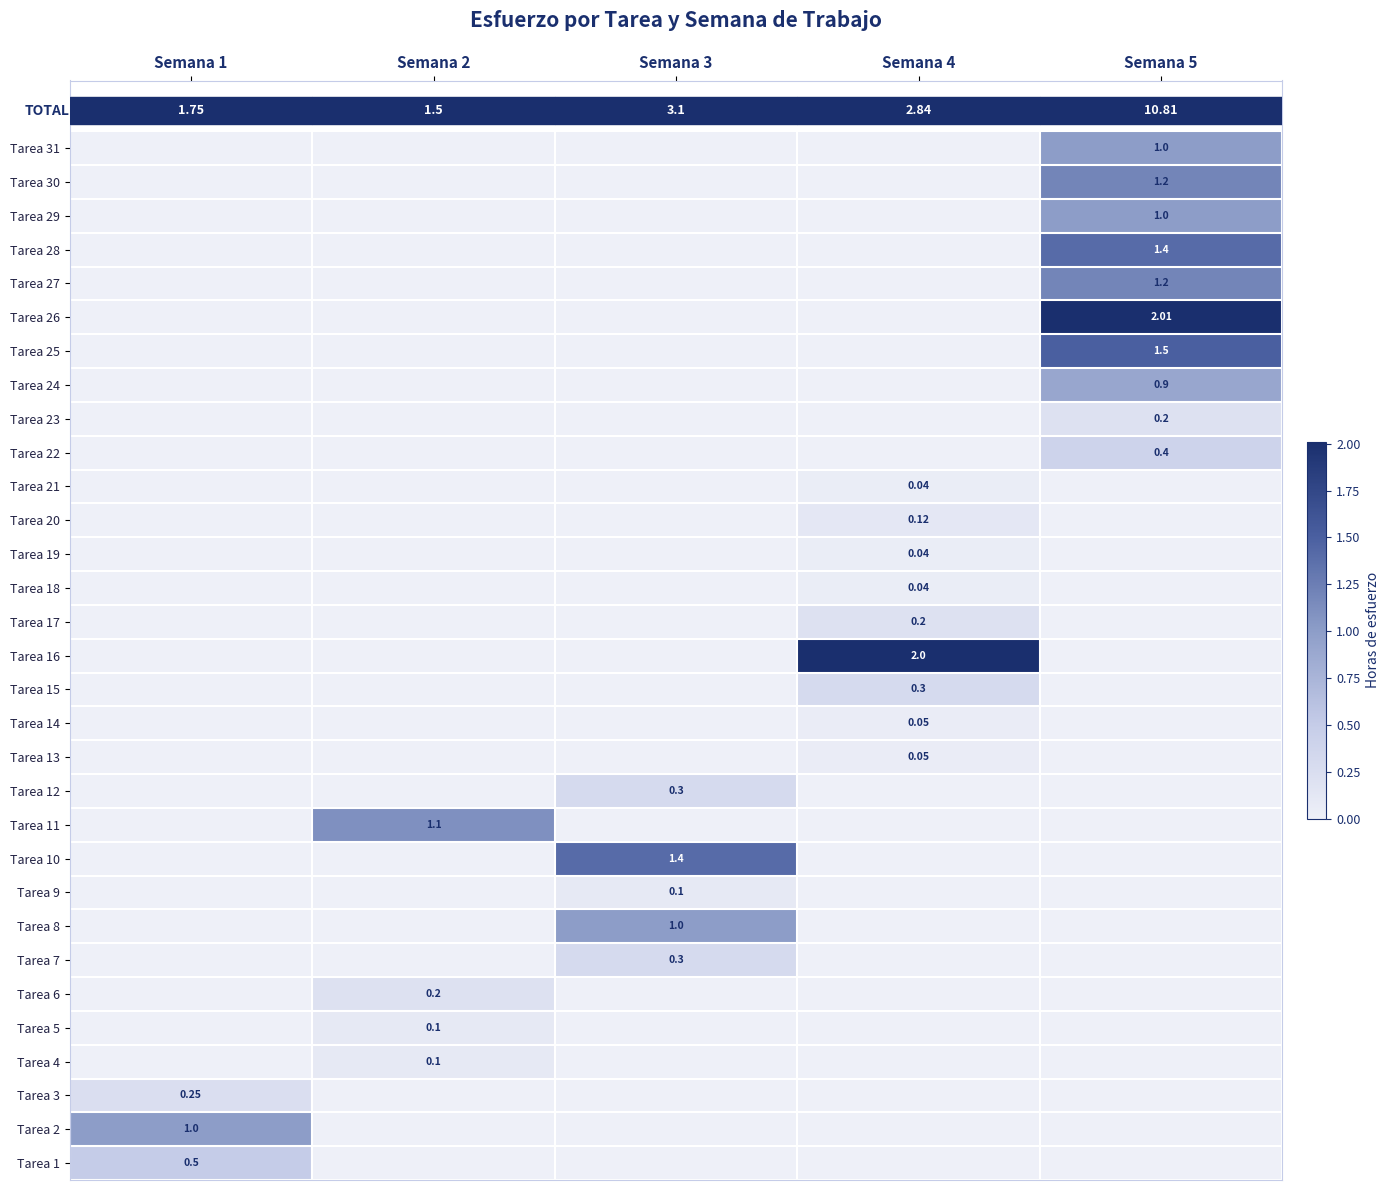

At which label does Tarea 3 reach its peak?

Semana 1